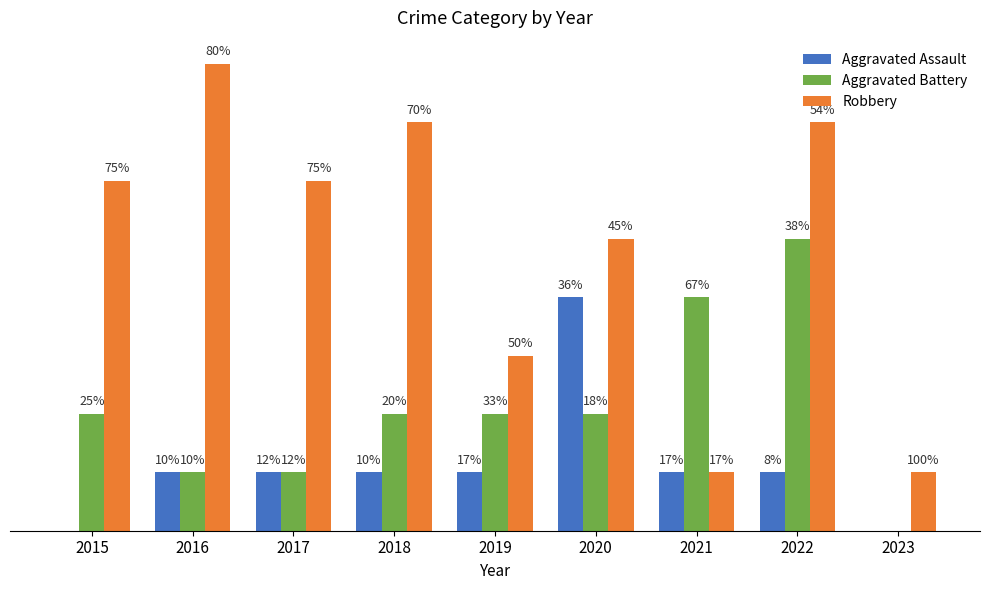

What are all the series names shown in the legend?

Aggravated Assault, Aggravated Battery, Robbery